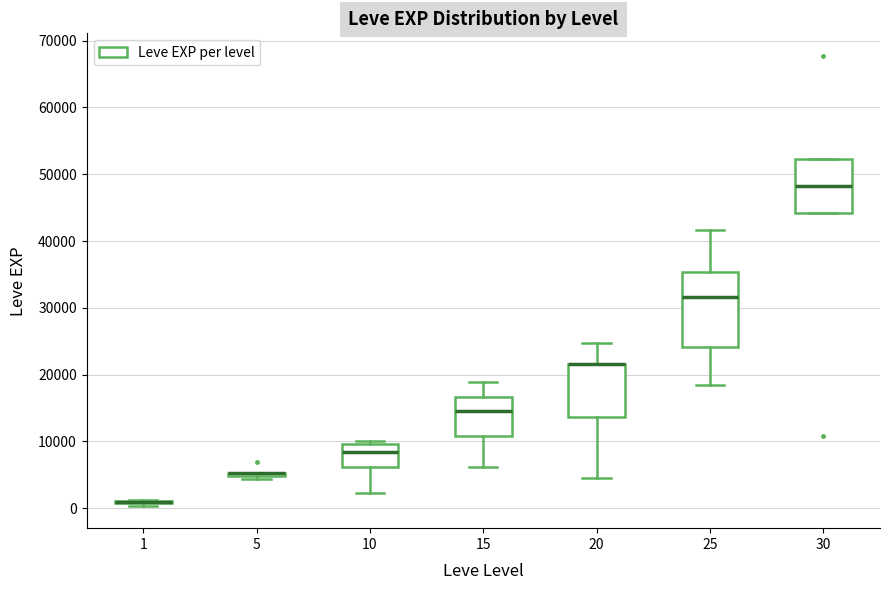

Reading left to right, transcribe this box plot: for each box, give where its median line is, the range the box spans, and where its two whiskers end, as read against the y-axis. The values are not printed on the chart, so give them approximately, as read against the axis.

1: box collapsed to a line at 1000, whiskers 0 to 1000
5: box collapsed to a line at 5000, whiskers 4000 to 5000
10: median 8000, box 6000 to 10000, whiskers 2000 to 10000 (just above the box's upper edge)
15: median 15000, box 11000 to 17000, whiskers 6000 to 19000
20: median 22000 (drawn on the box's upper edge), box 14000 to 22000, whiskers 4000 to 25000
25: median 32000, box 24000 to 35000, whiskers 18000 to 42000
30: median 48000, box 44000 to 52000, whiskers 44000 to 52000